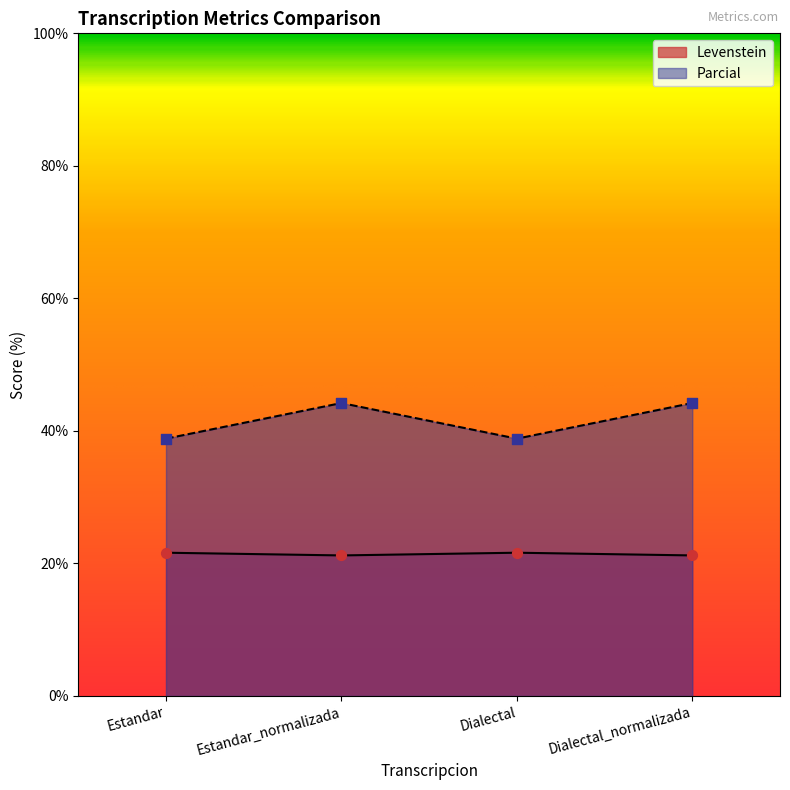

What are all the series names shown in the legend?

Levenstein, Parcial